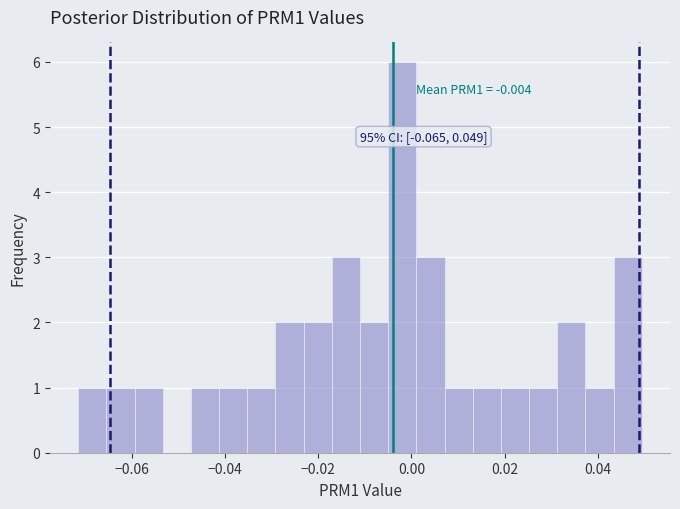

Around what value on the x-axis is the tallest bar? Give the approximate position of its centre, as read against the axis.

-0.002